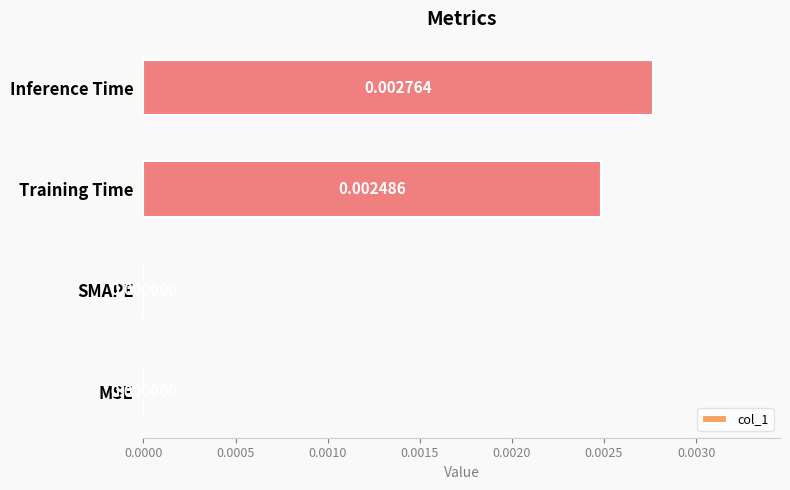

Which has a higher value, SMAPE or Training Time?

Training Time